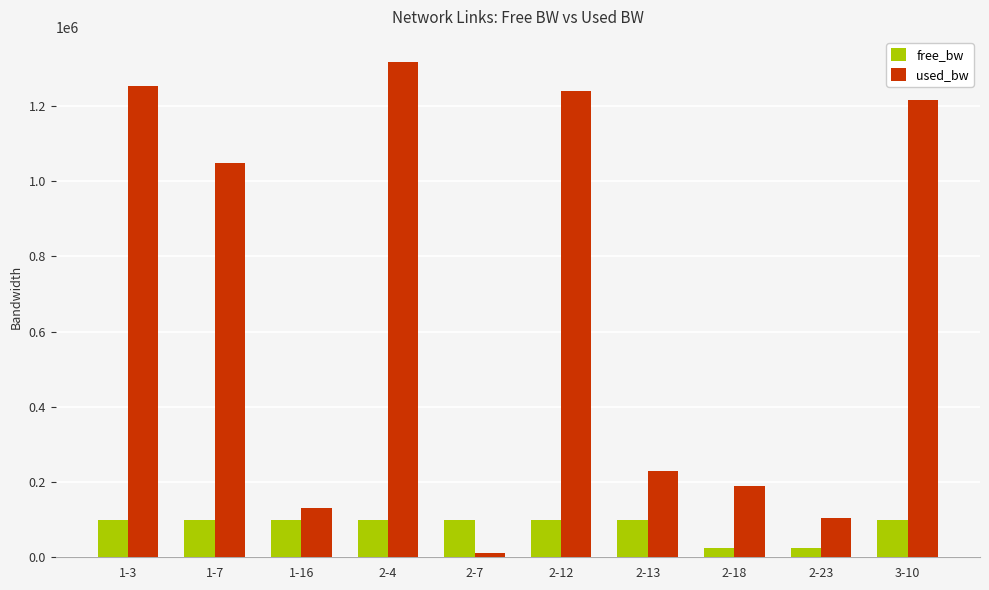

Which category has the highest value across all series?

2-4